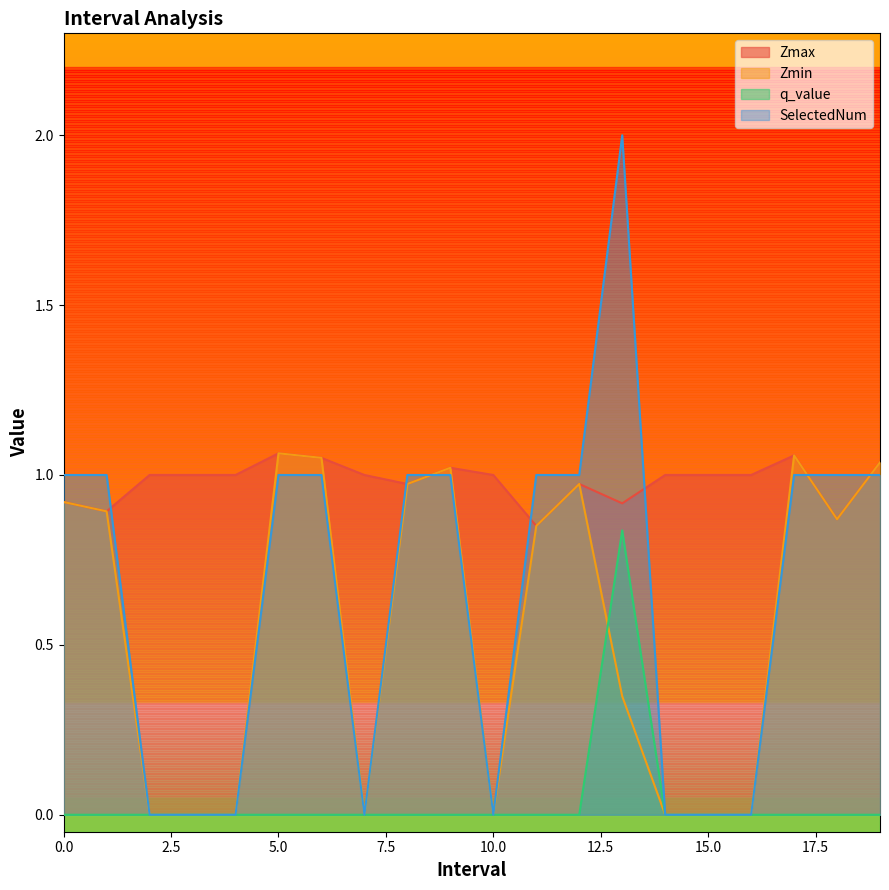

Count the number of categories in the chart.

20